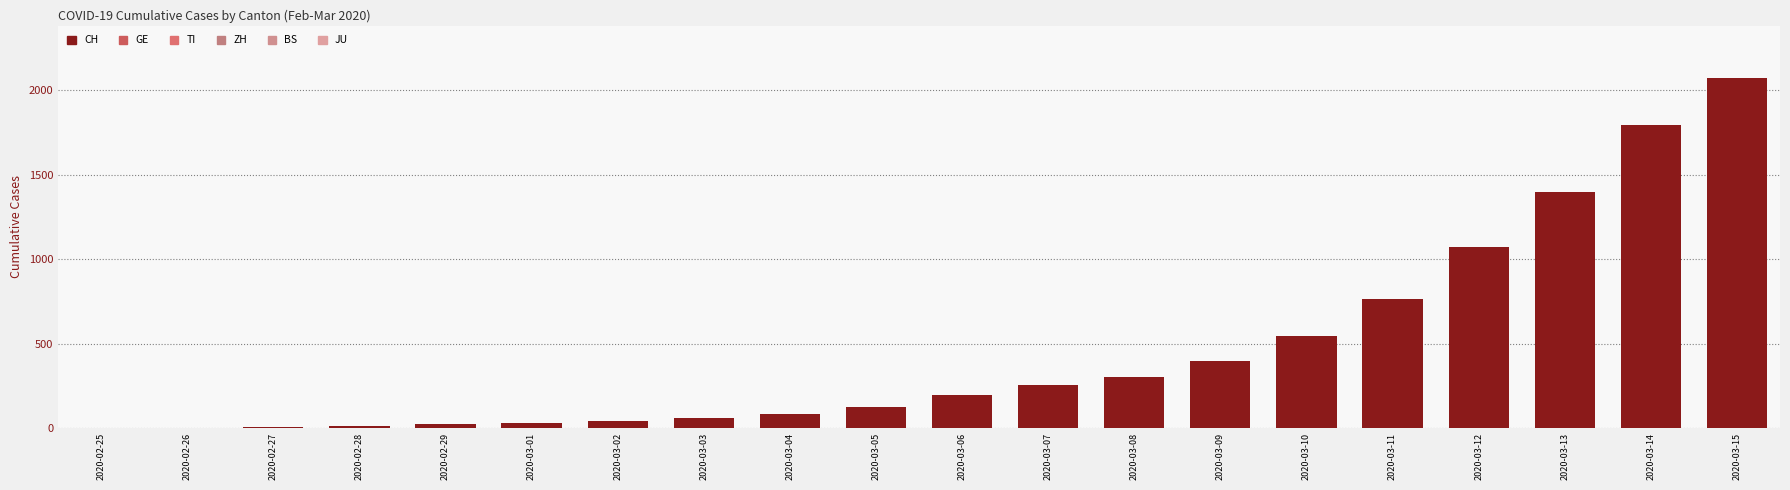

Reading left to right, list all the values displayed in this chart.

CH: 2020-02-25=0	2020-02-26=2	2020-02-27=6	2020-02-28=13	2020-02-29=23	2020-03-01=29	2020-03-02=40	2020-03-03=59	2020-03-04=83	2020-03-05=125	2020-03-06=197	2020-03-07=257	2020-03-08=303	2020-03-09=396	2020-03-10=542	2020-03-11=766	2020-03-12=1072	2020-03-13=1398	2020-03-14=1795	2020-03-15=2072
GE: 2020-02-25=0	2020-02-26=1	2020-02-27=1	2020-02-28=4	2020-02-29=8	2020-03-01=9	2020-03-02=10	2020-03-03=13	2020-03-04=14	2020-03-05=17	2020-03-06=25	2020-03-07=38	2020-03-08=40	2020-03-09=56	2020-03-10=76	2020-03-11=109	2020-03-12=150	2020-03-13=222	2020-03-14=340	2020-03-15=423
TI: 2020-02-25=0	2020-02-26=1	2020-02-27=1	2020-02-28=1	2020-02-29=2	2020-03-01=2	2020-03-02=4	2020-03-03=8	2020-03-04=13	2020-03-05=25	2020-03-06=28	2020-03-07=41	2020-03-08=49	2020-03-09=61	2020-03-10=75	2020-03-11=108	2020-03-12=163	2020-03-13=206	2020-03-14=265	2020-03-15=293
ZH: 2020-02-25=0	2020-02-26=2	2020-02-27=2	2020-02-28=2	2020-02-29=6	2020-03-01=7	2020-03-02=10	2020-03-03=13	2020-03-04=15	2020-03-05=23	2020-03-06=29	2020-03-07=34	2020-03-08=40	2020-03-09=49	2020-03-10=62	2020-03-11=101	2020-03-12=140	2020-03-13=163	2020-03-14=218	2020-03-15=250
BS: 2020-02-25=0	2020-02-26=0	2020-02-27=1	2020-02-28=1	2020-02-29=1	2020-03-01=1	2020-03-02=1	2020-03-03=3	2020-03-04=3	2020-03-05=8	2020-03-06=15	2020-03-07=21	2020-03-08=24	2020-03-09=28	2020-03-10=33	2020-03-11=49	2020-03-12=73	2020-03-13=92	2020-03-14=100	2020-03-15=0
JU: 2020-02-25=0	2020-02-26=0	2020-02-27=0	2020-02-28=0	2020-02-29=0	2020-03-01=0	2020-03-02=0	2020-03-03=0	2020-03-04=0	2020-03-05=0	2020-03-06=0	2020-03-07=0	2020-03-08=0	2020-03-09=0	2020-03-10=0	2020-03-11=0	2020-03-12=0	2020-03-13=0	2020-03-14=0	2020-03-15=0